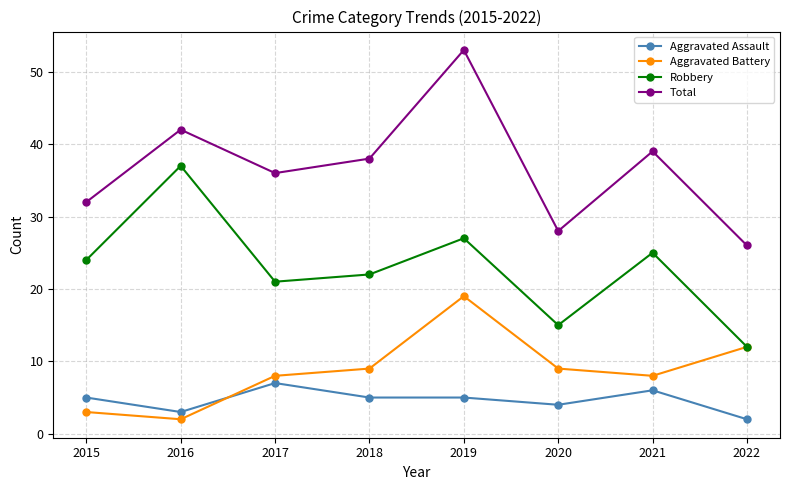

True or false: Aggravated Battery and Total intersect in this chart.

False